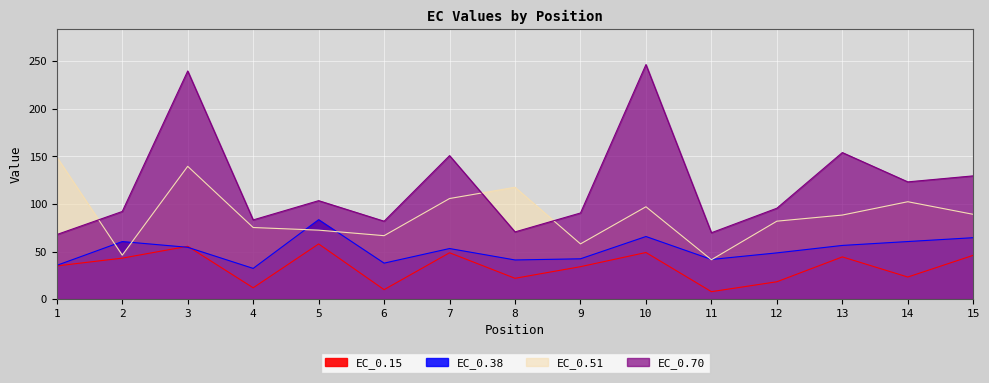

List the labels in order of EC_0.70 value, largest first.

10, 3, 13, 7, 15, 14, 5, 12, 2, 9, 4, 6, 8, 11, 1